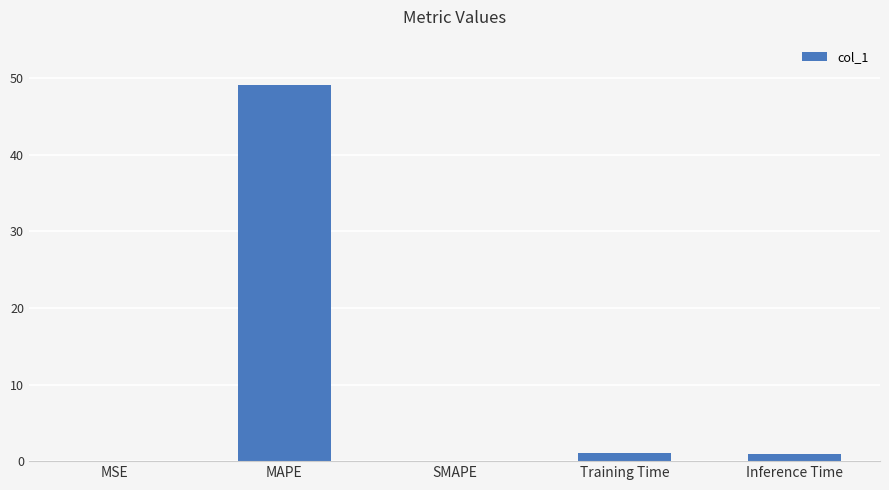

Is it true that the value at MAPE is 28.4?

False